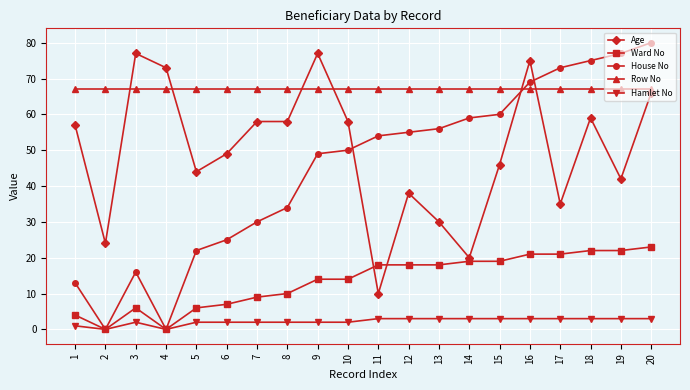

What are all the series names shown in the legend?

Age, Ward No, House No, Row No, Hamlet No